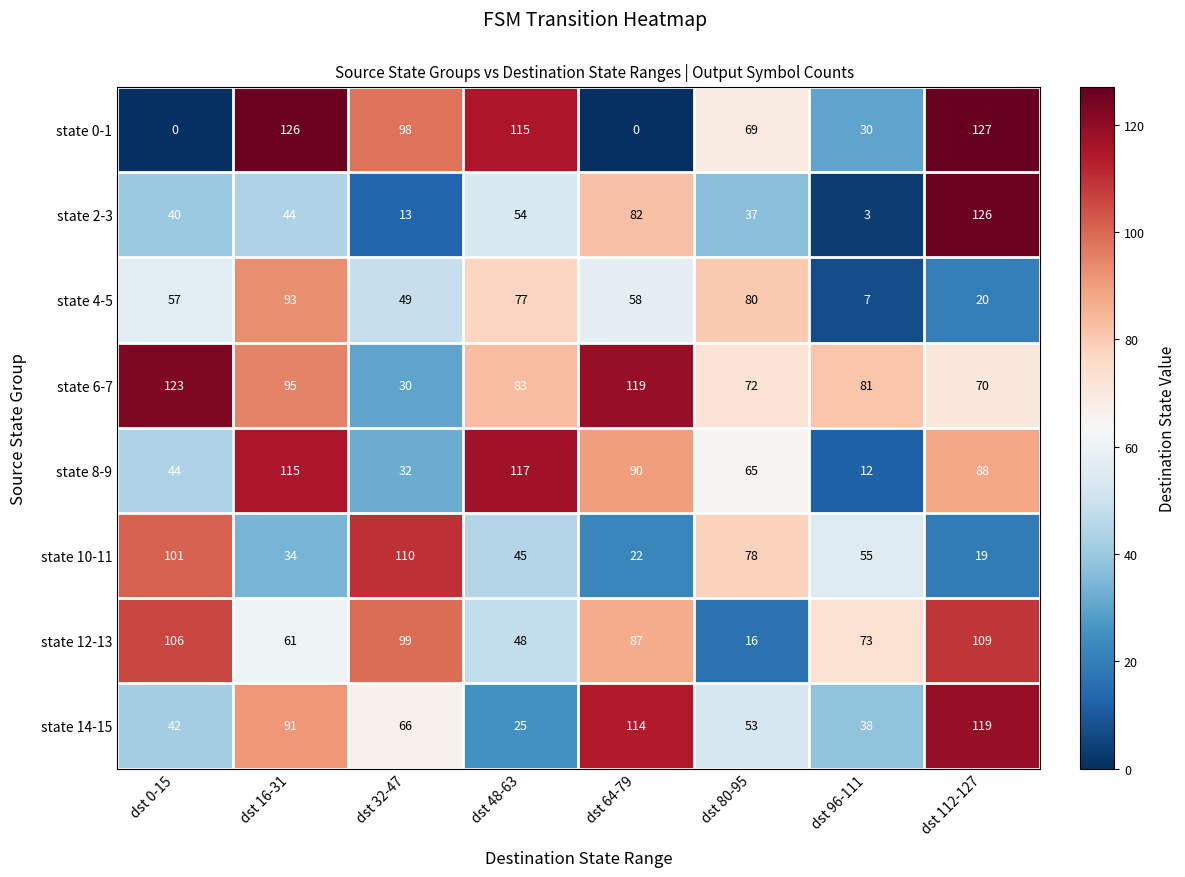

What is the total value across all series at dst 32-47?

497